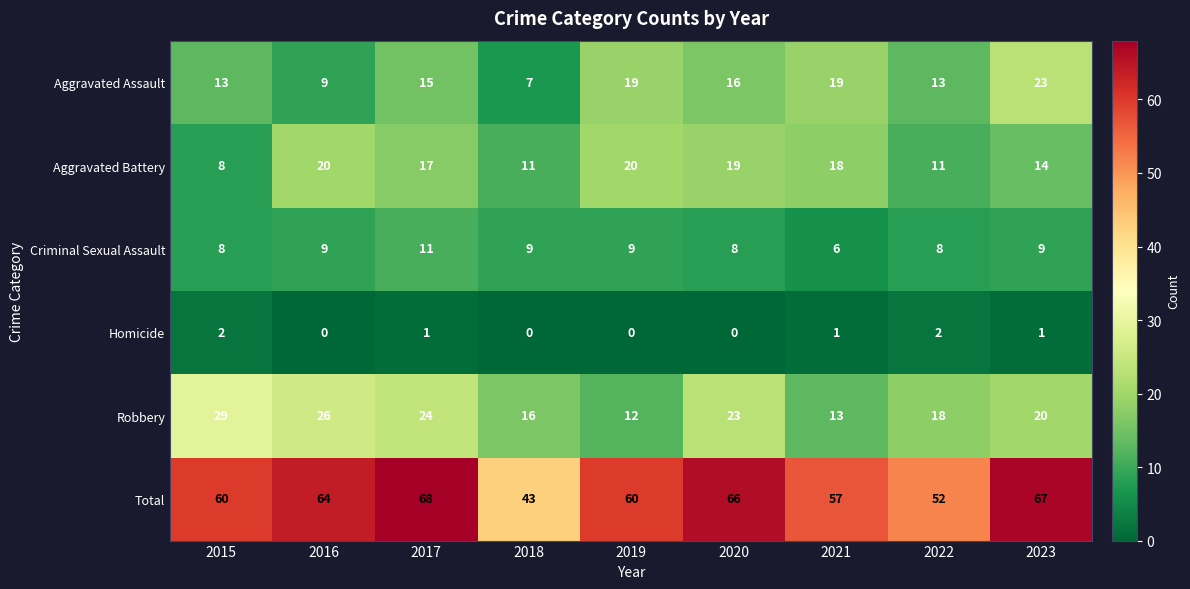

What is the highest value of the Aggravated Assault series?

23